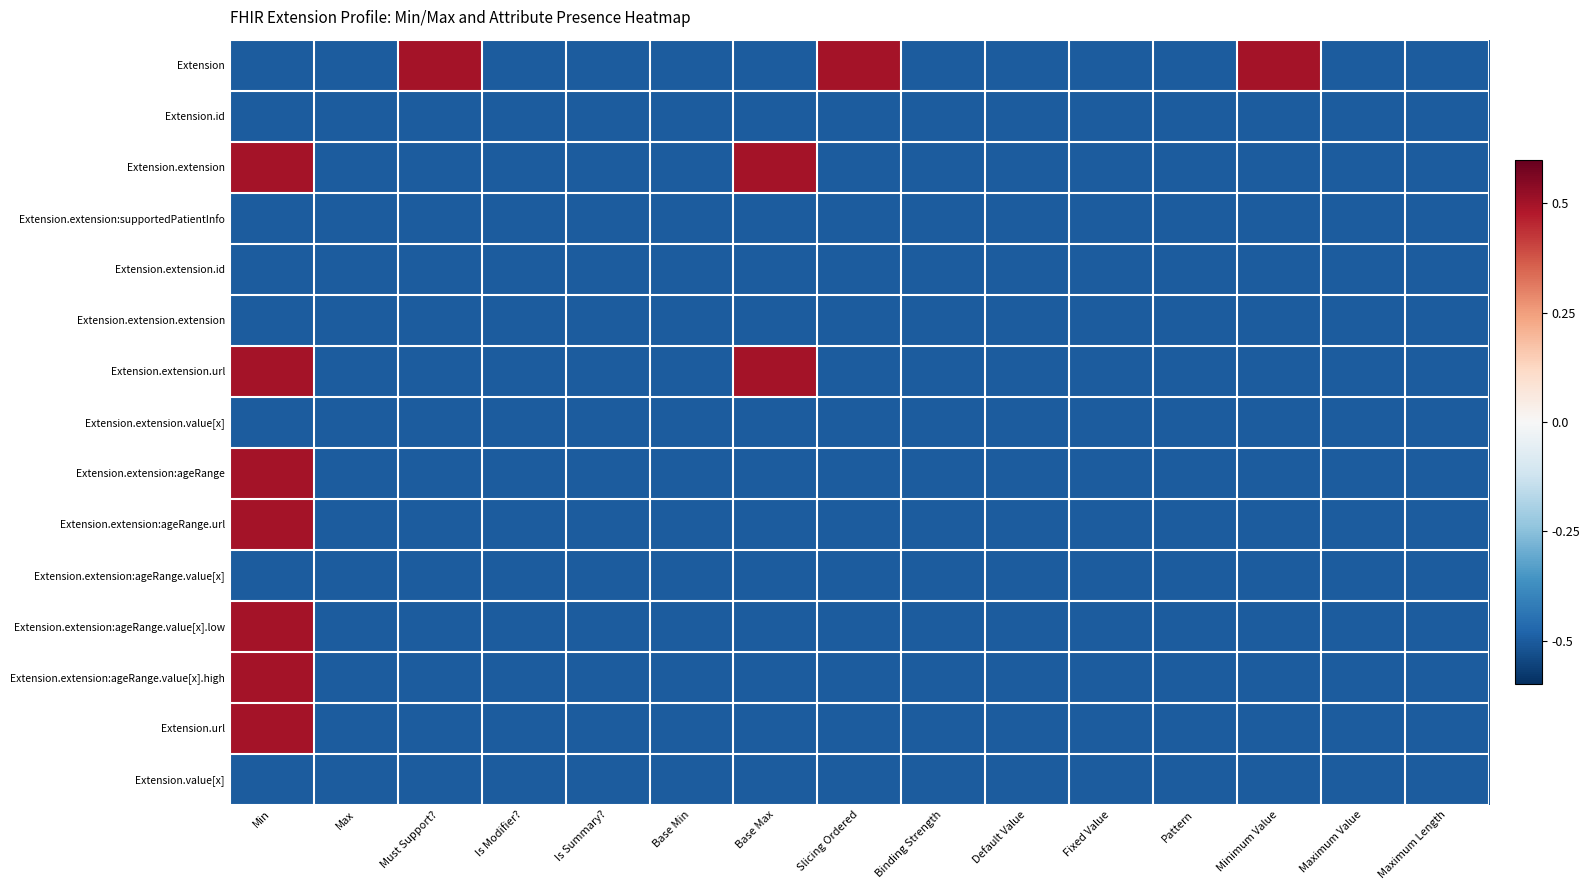

What is the spread (max minus min) of values at Min?

1.0